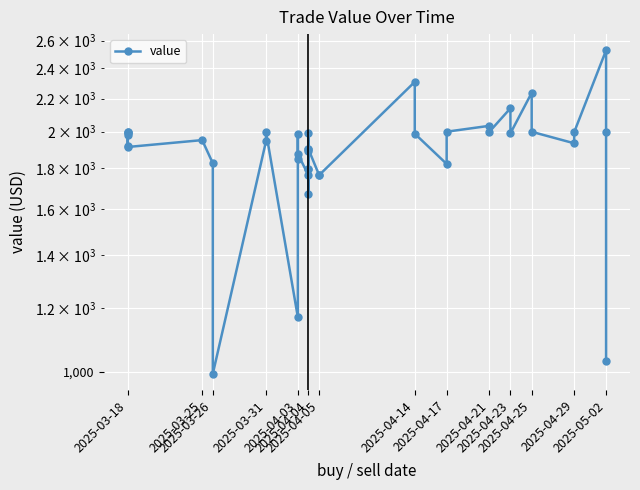

What is the difference between the maximum and minimum values?

1535.5